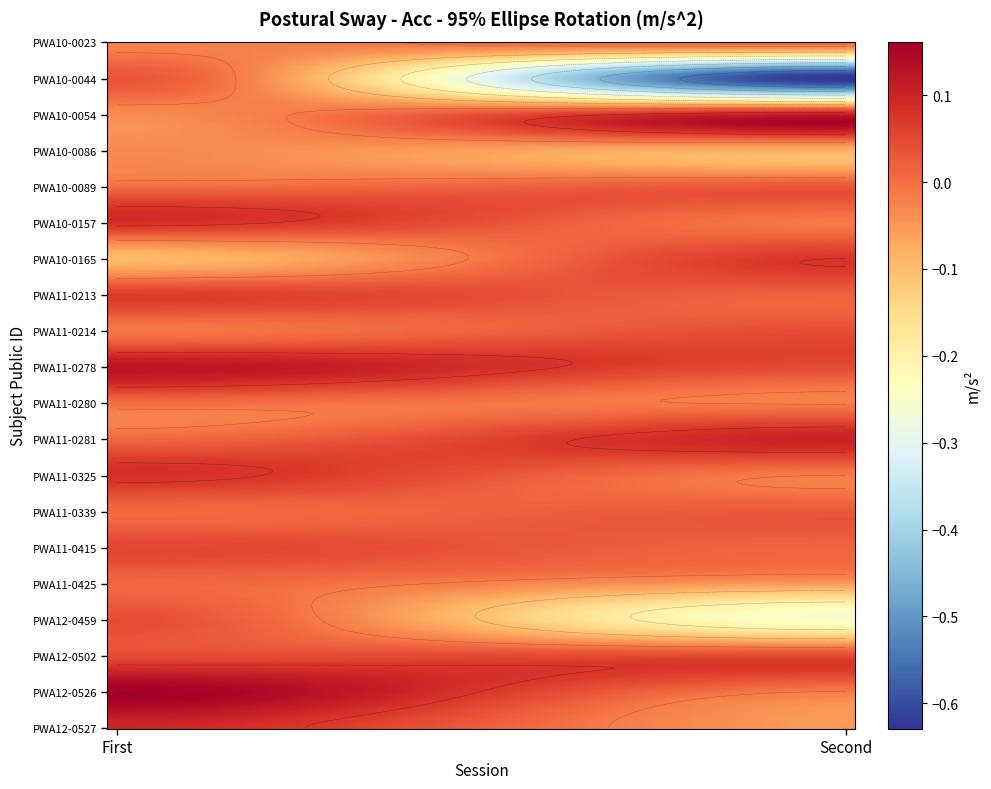

At which category is the sum across all series the highest?

First